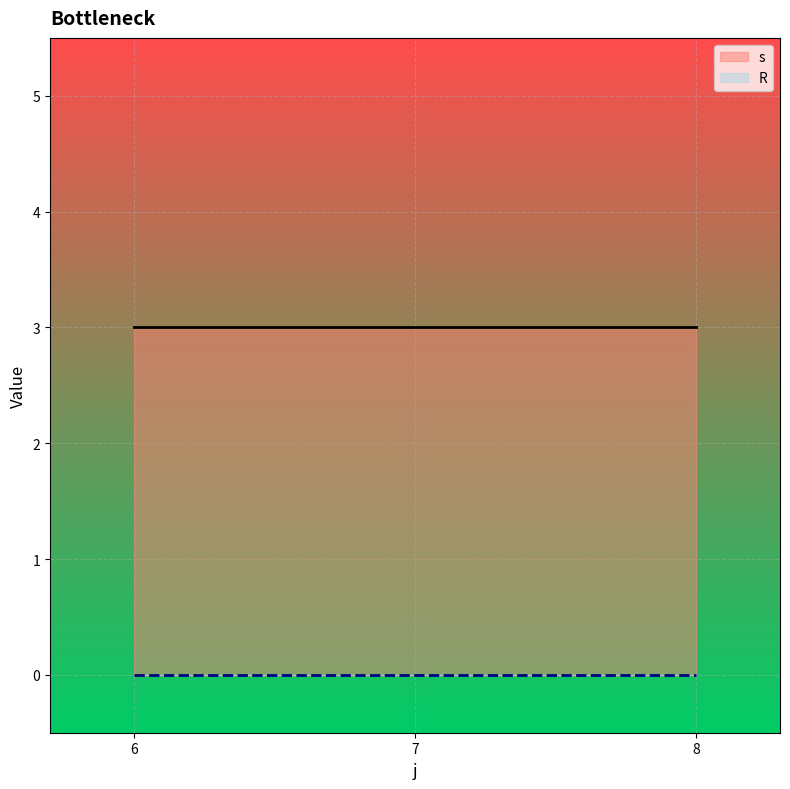

What are all the series names shown in the legend?

s, R